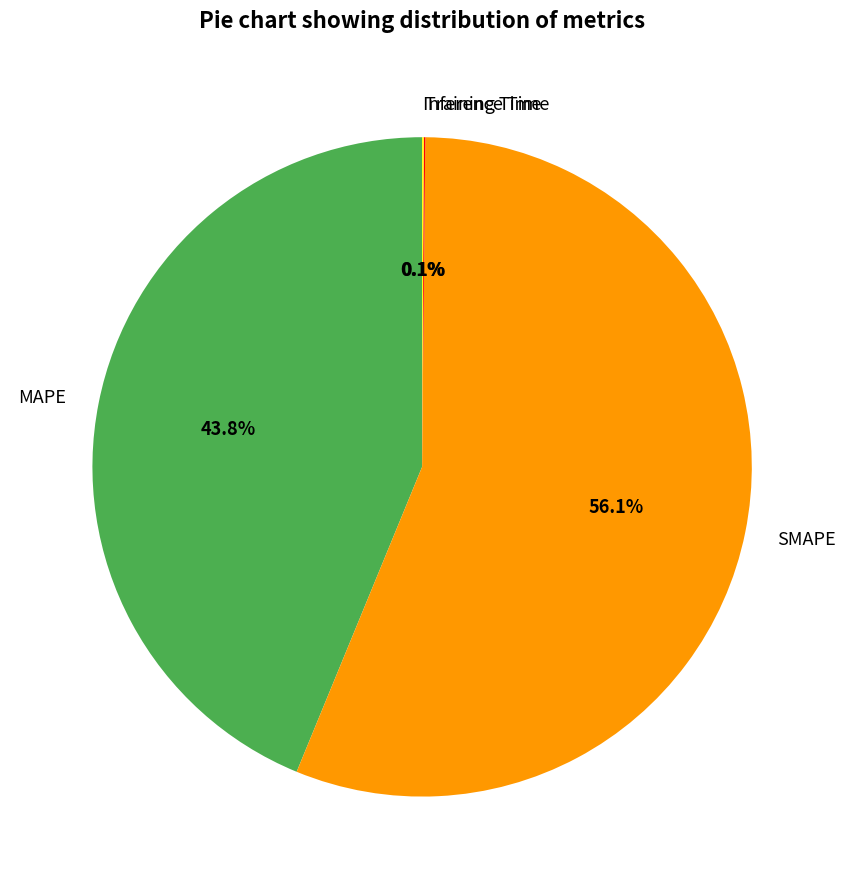

What portion of the pie excludes MAPE?

56.2%